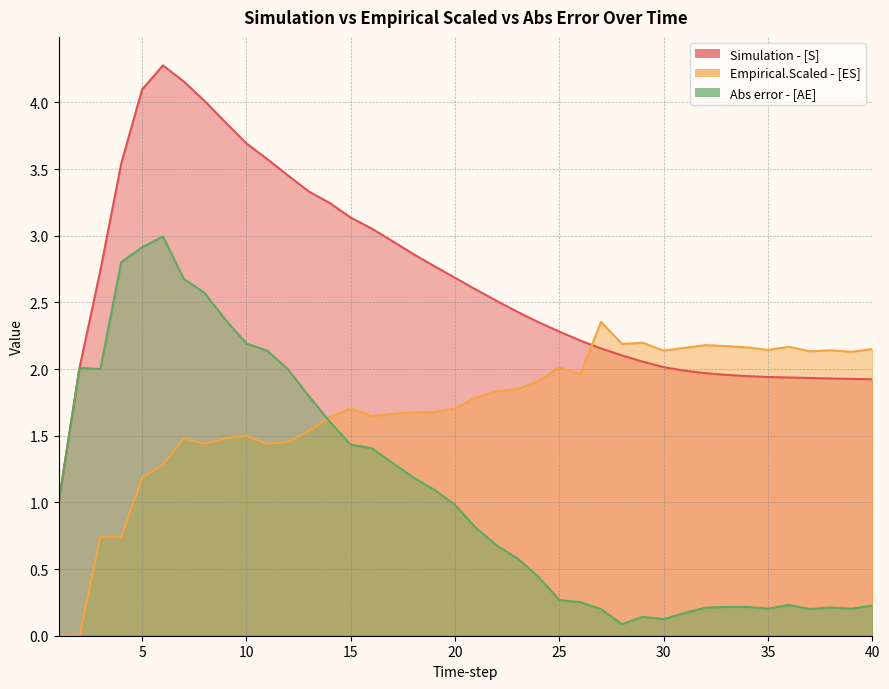

True or false: Simulation - [S] has a value of 1.9 at 37.

True